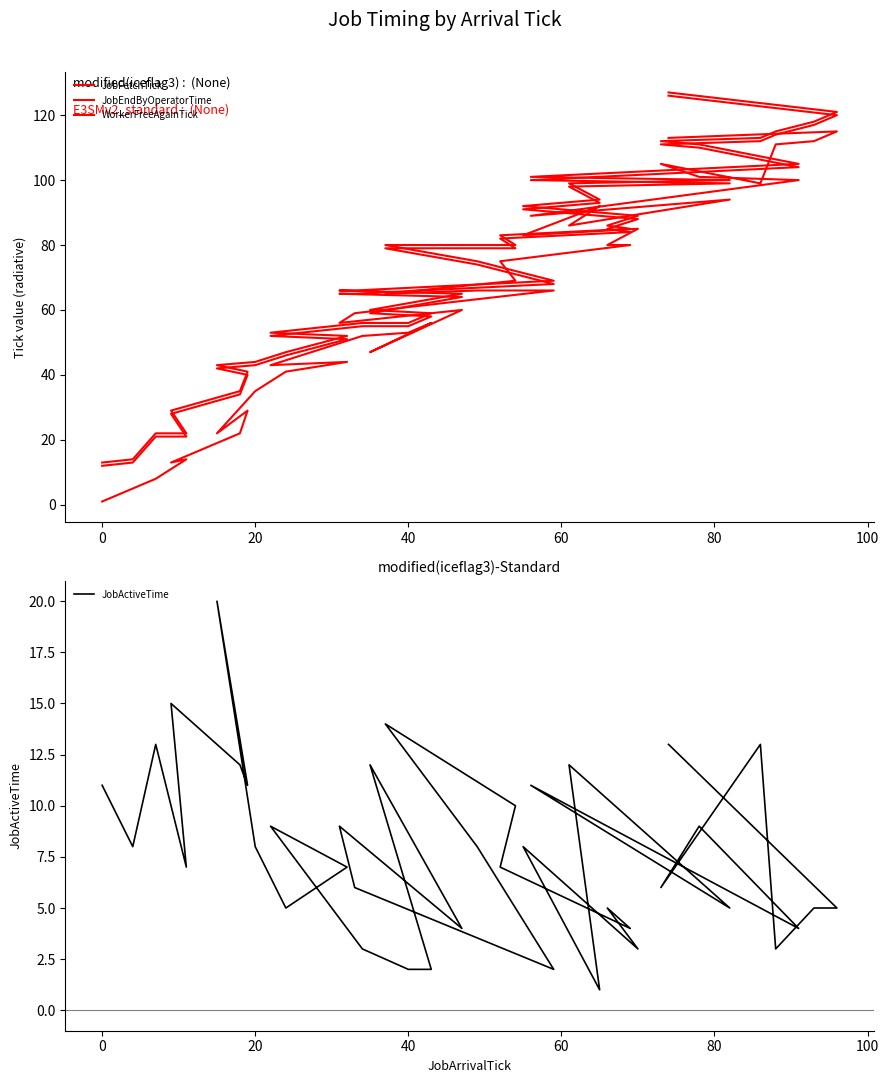

What is the difference between the highest and lowest values at 80?

23